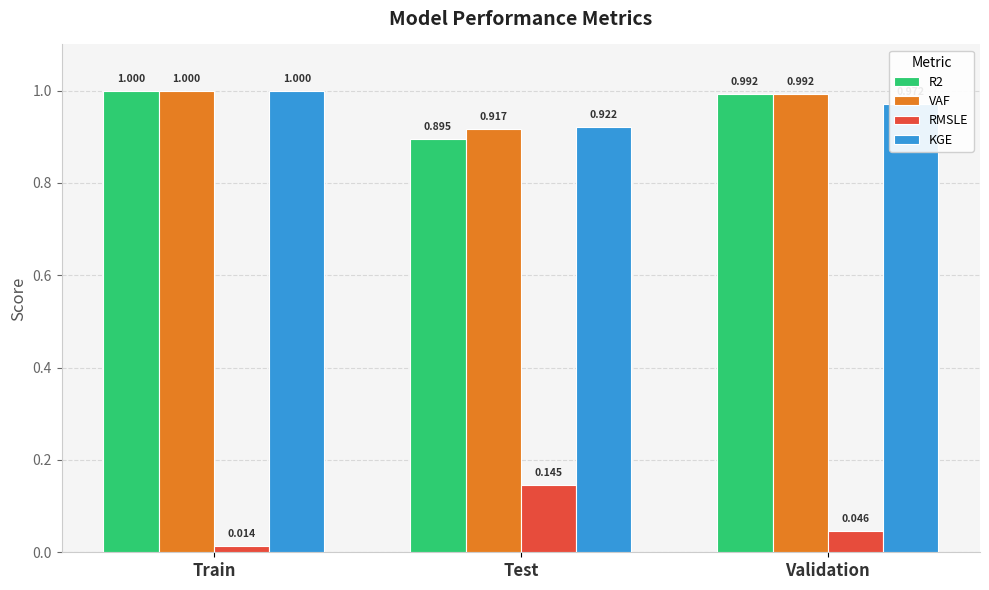

Which category has the highest value across all series?

Train